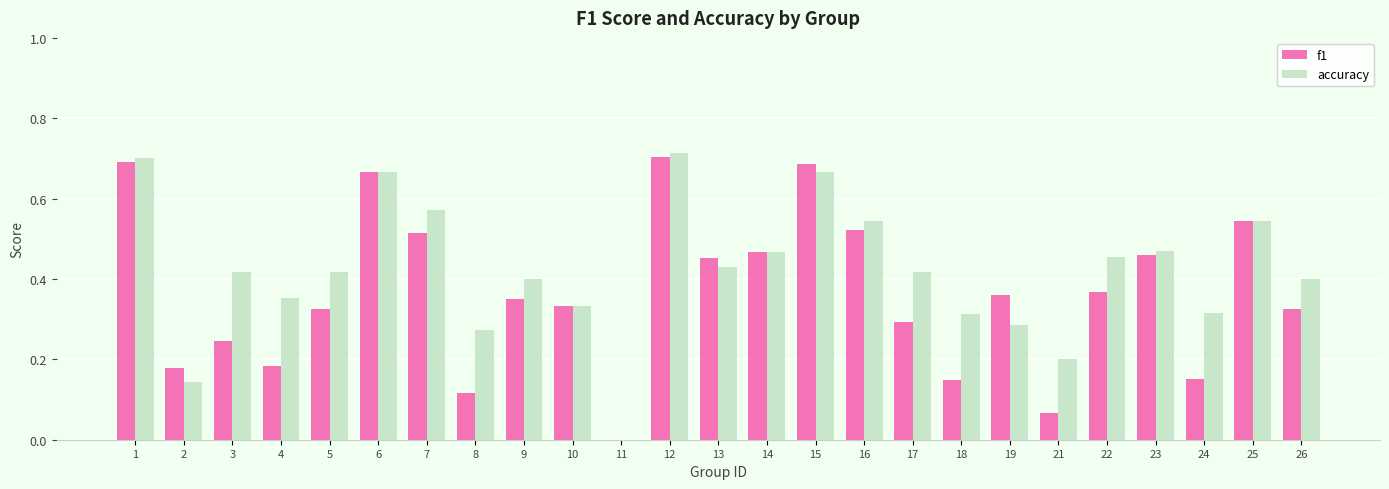

Is it true that f1 equals 0.4 at 22?

True